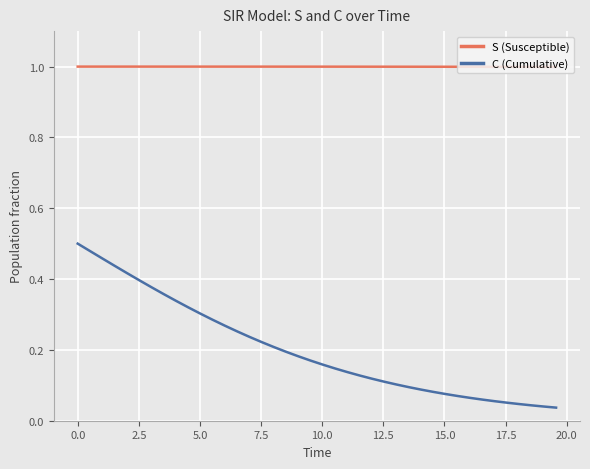

True or false: S (Susceptible) and C (Cumulative) cross at least once.

False